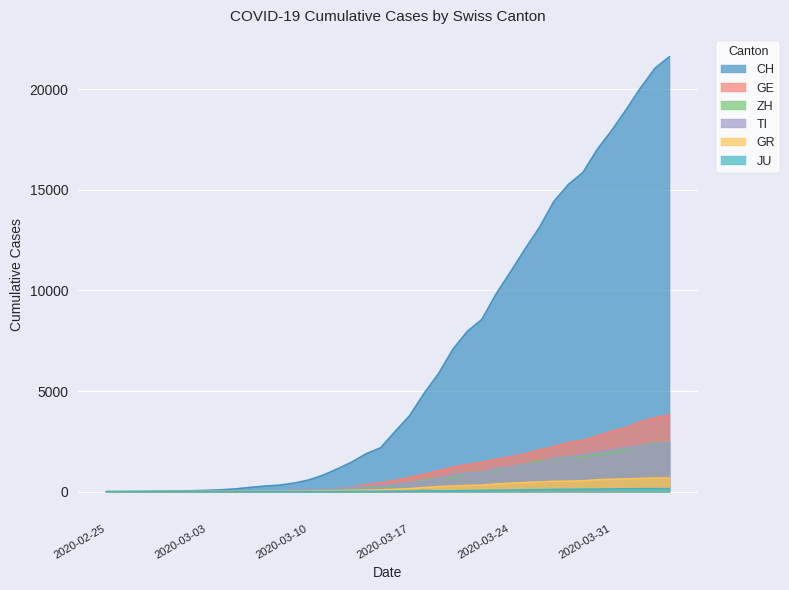

True or false: GR and CH intersect in this chart.

False